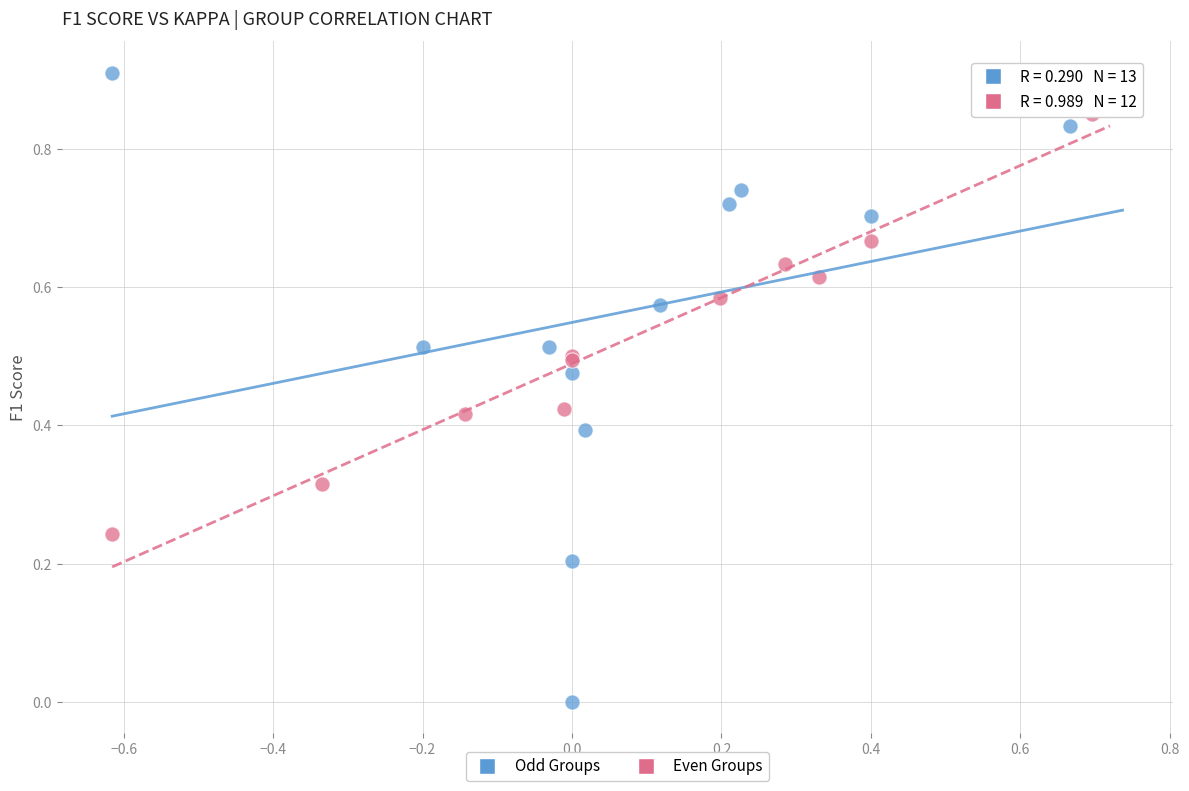

Which series has the largest Y range (max minus min)?

Odd Groups